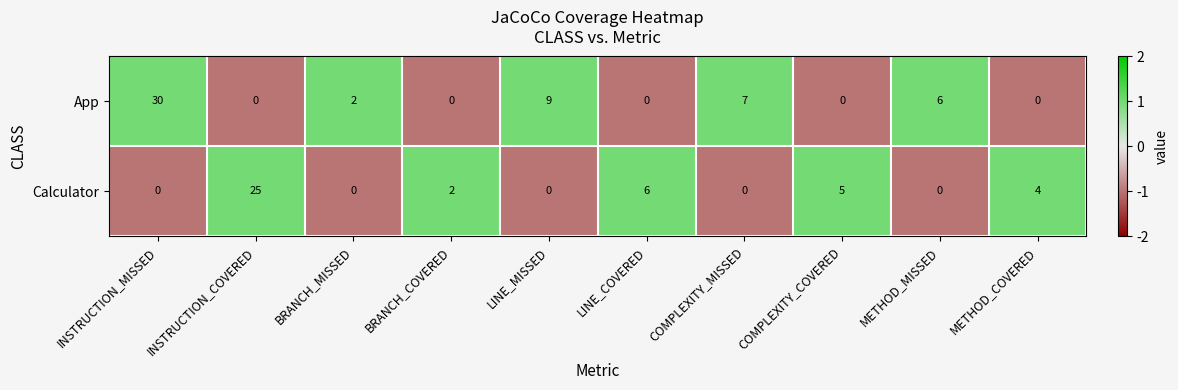

Reading left to right, list all the values displayed in this chart.

App: 30	0	2	0	9	0	7	0	6	0
Calculator: 0	25	0	2	0	6	0	5	0	4